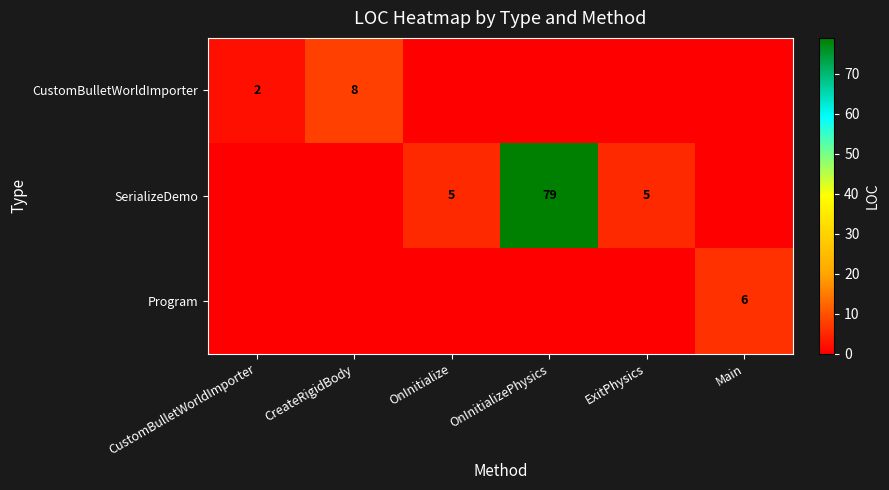

Between OnInitializePhysics and OnInitialize, which is larger?

OnInitializePhysics